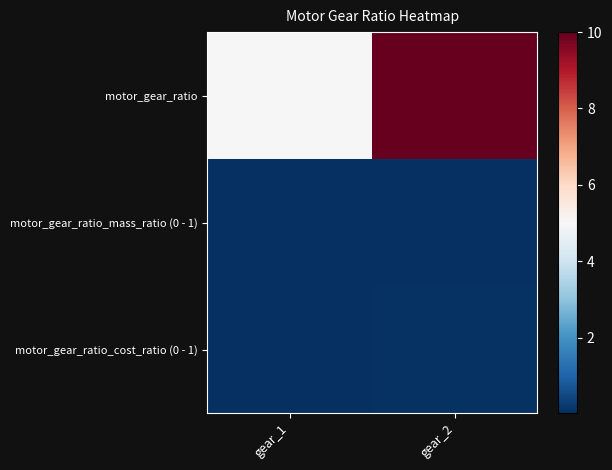

What is the spread (max minus min) of values at gear_2?

10.0